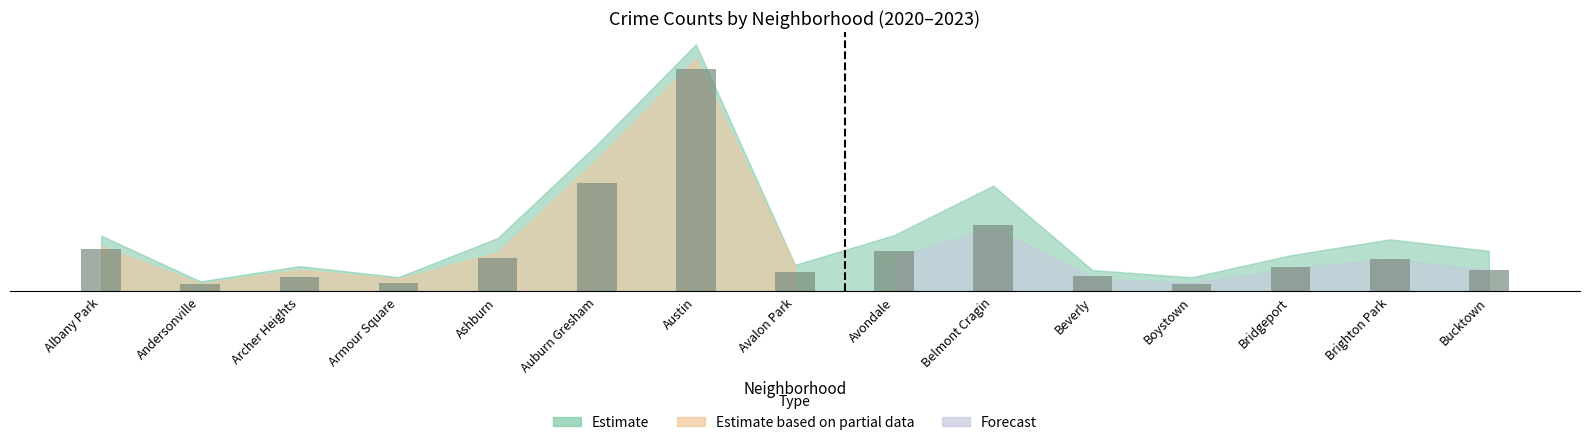

Read the value at Avalon Park.

19.9